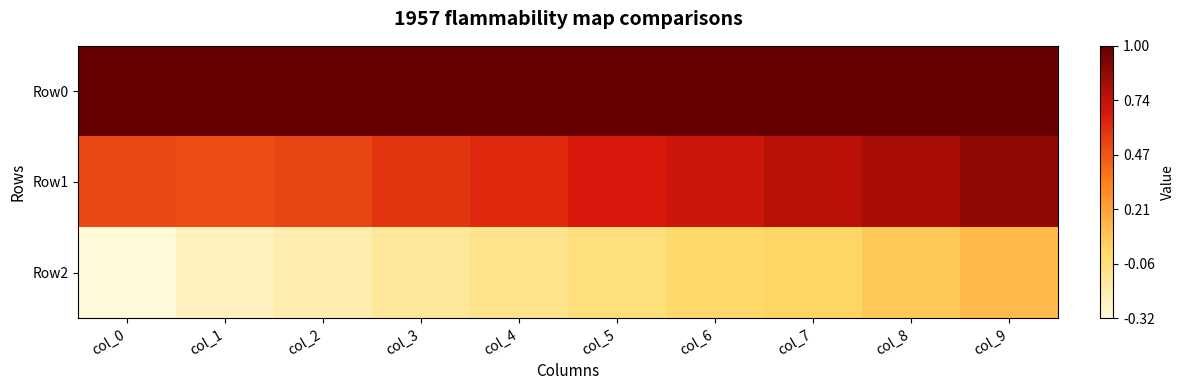

Reading left to right, transcribe all the data shown in this chart.

Row0: col_0=1.0	col_1=1.0	col_2=1.0	col_3=1.0	col_4=1.0	col_5=1.0	col_6=1.0	col_7=1.0	col_8=1.0	col_9=1.0
Row1: col_0=0.5	col_1=0.5	col_2=0.5	col_3=0.6	col_4=0.6	col_5=0.7	col_6=0.7	col_7=0.8	col_8=0.8	col_9=0.9
Row2: col_0=-0.3	col_1=-0.2	col_2=-0.2	col_3=-0.1	col_4=-0.1	col_5=-0.1	col_6=0.0	col_7=0.0	col_8=0.1	col_9=0.1